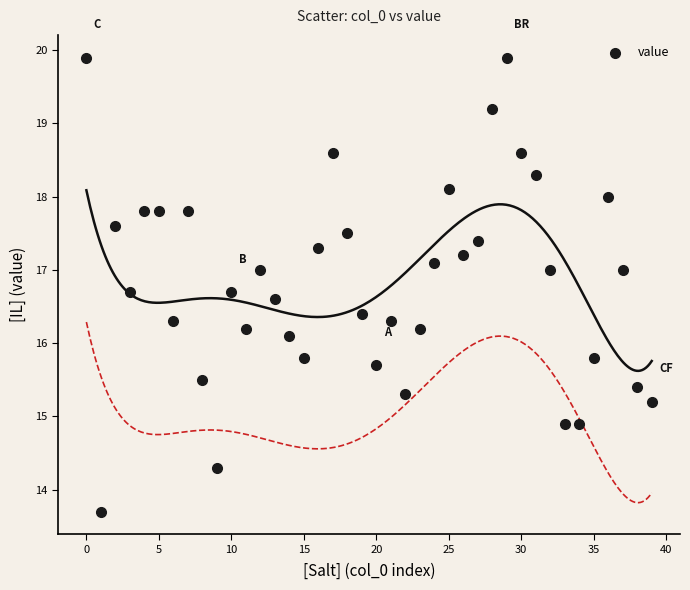

What Y value in the scatter plot is closest to 16?

16.1